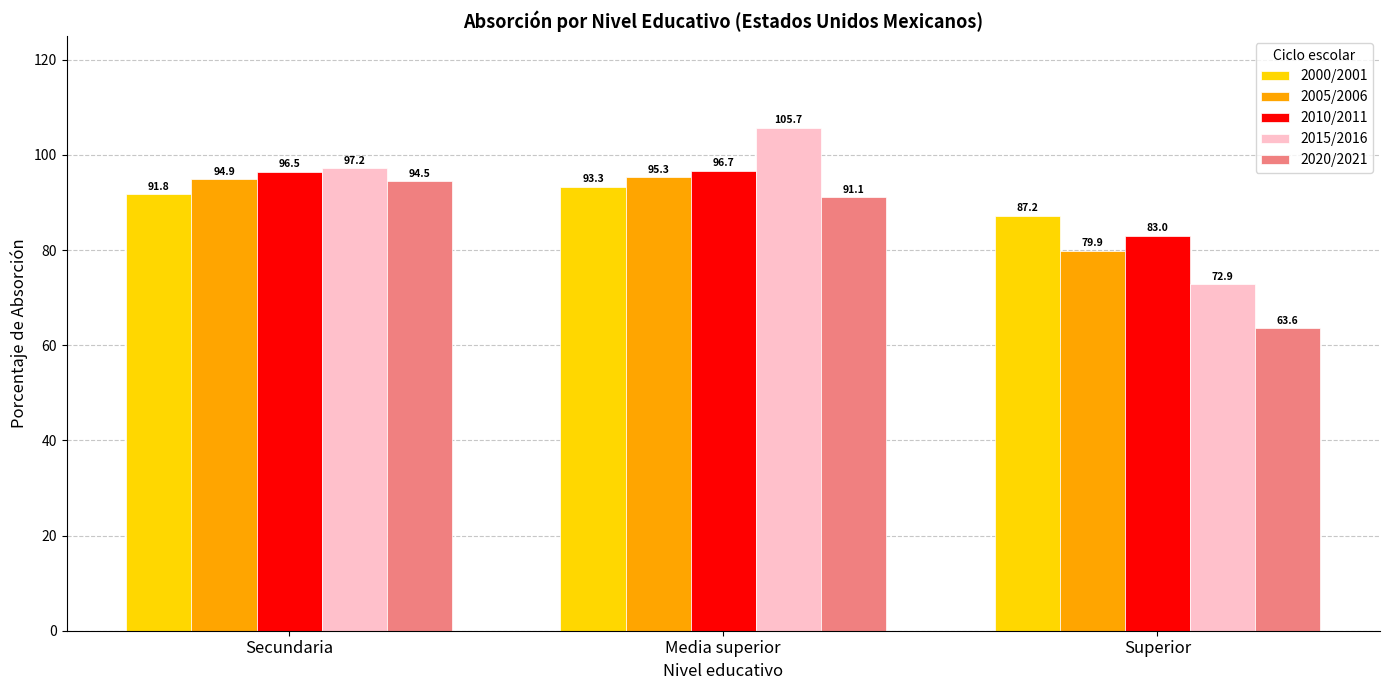

What is the maximum value shown in the chart?

105.7